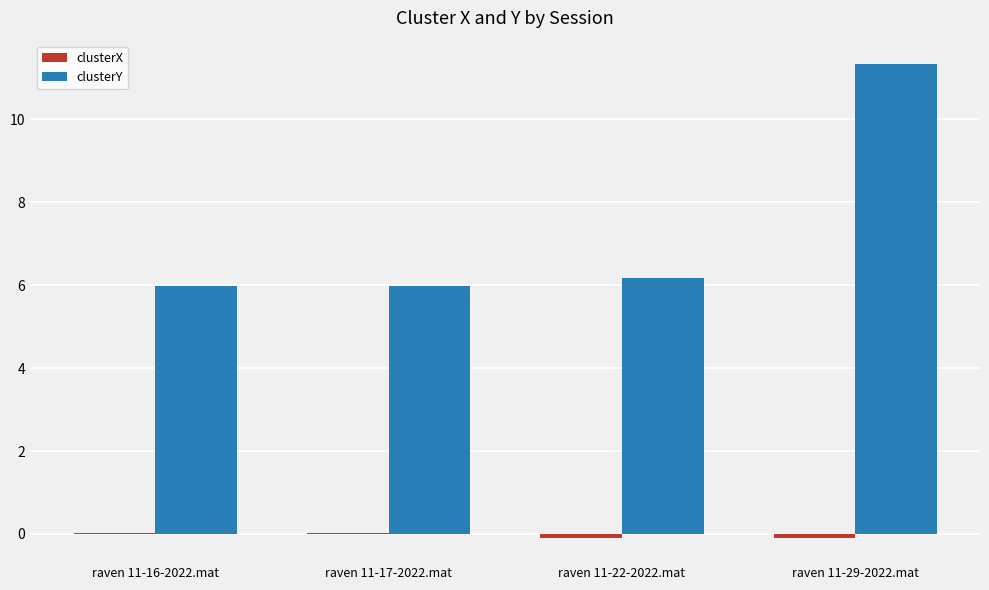

True or false: clusterY has a value of 11.3 at raven 11-29-2022.mat.

True